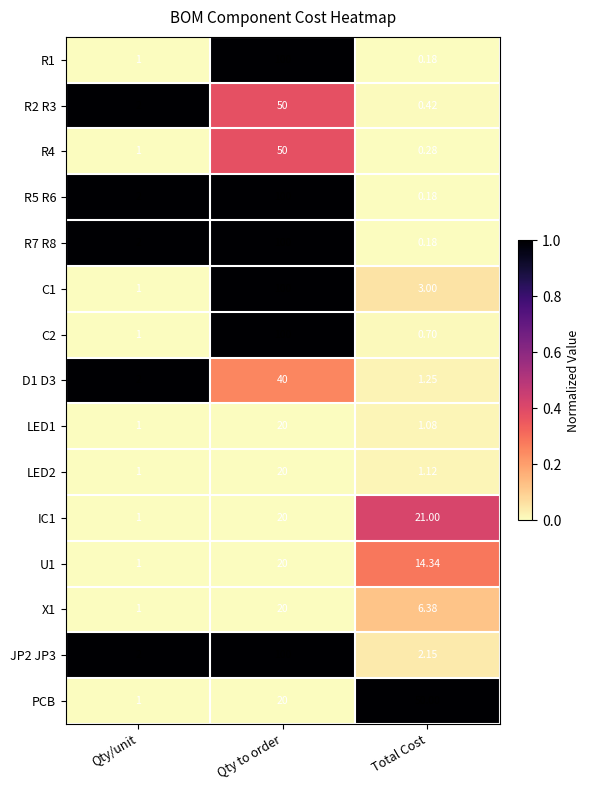

Where is R4 nearest to the value 25?

Qty/unit